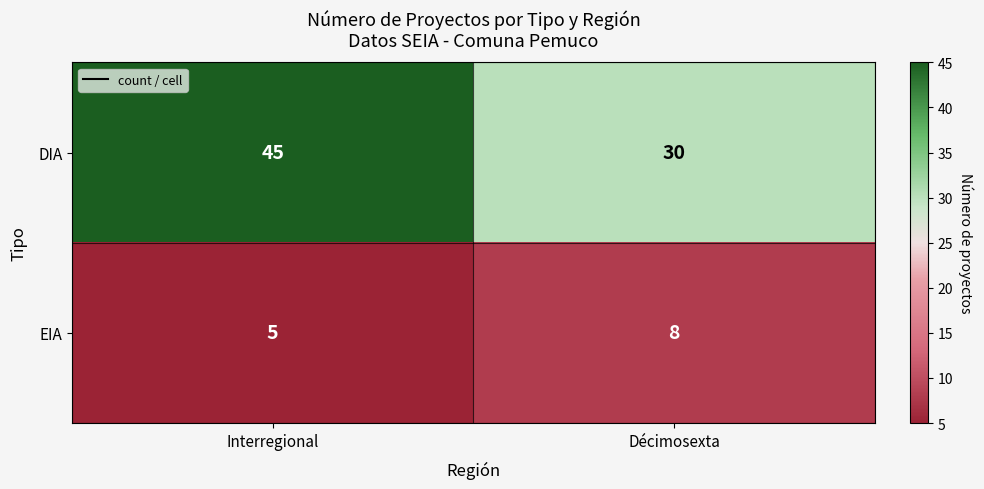

At how many categories does at least one series exceed 15?

2